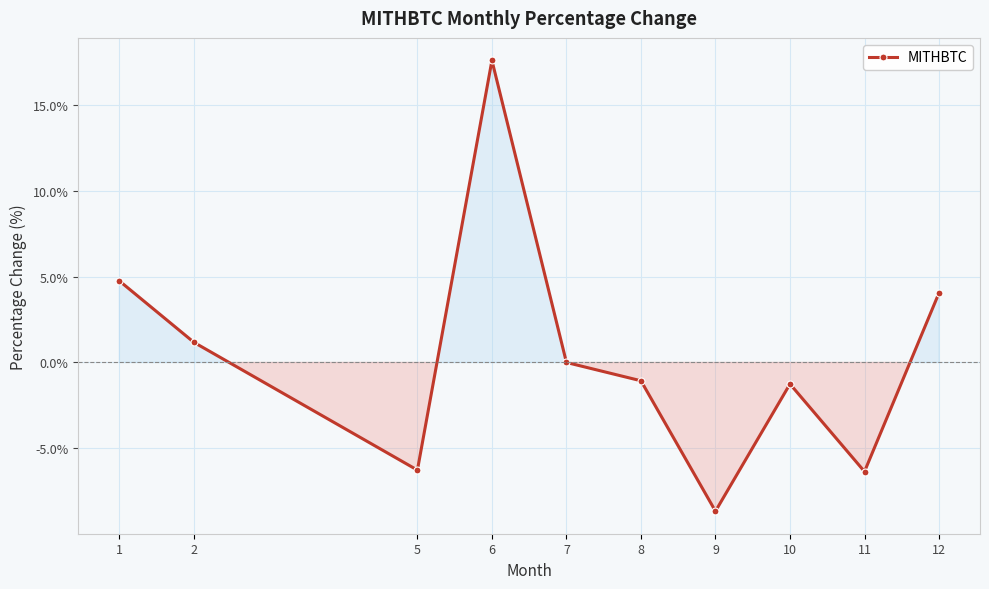

What is the value of the 3rd point from the left?

-6.3